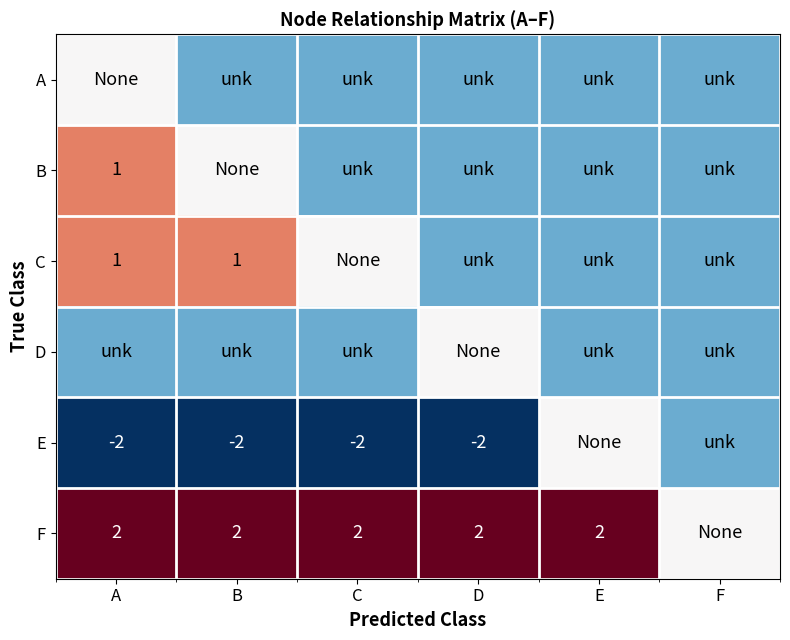

Is it true that B equals 0 at A?

False